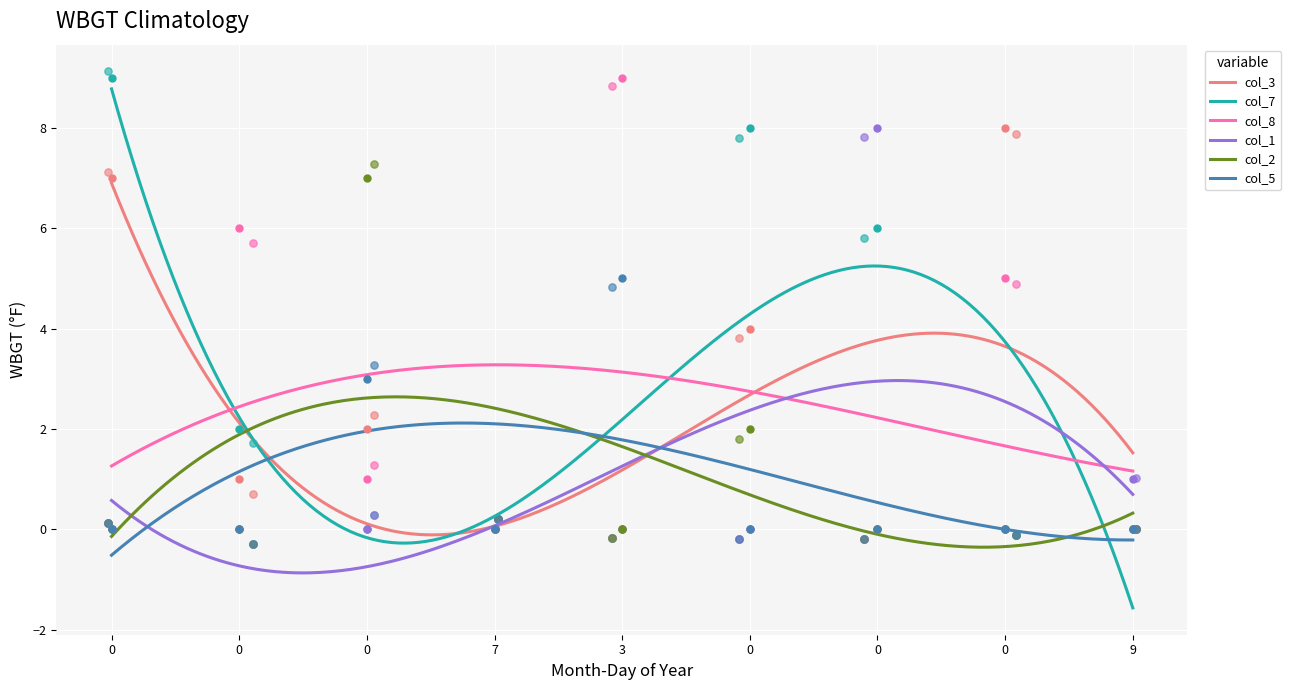

What is the total value across all series at 0?

16